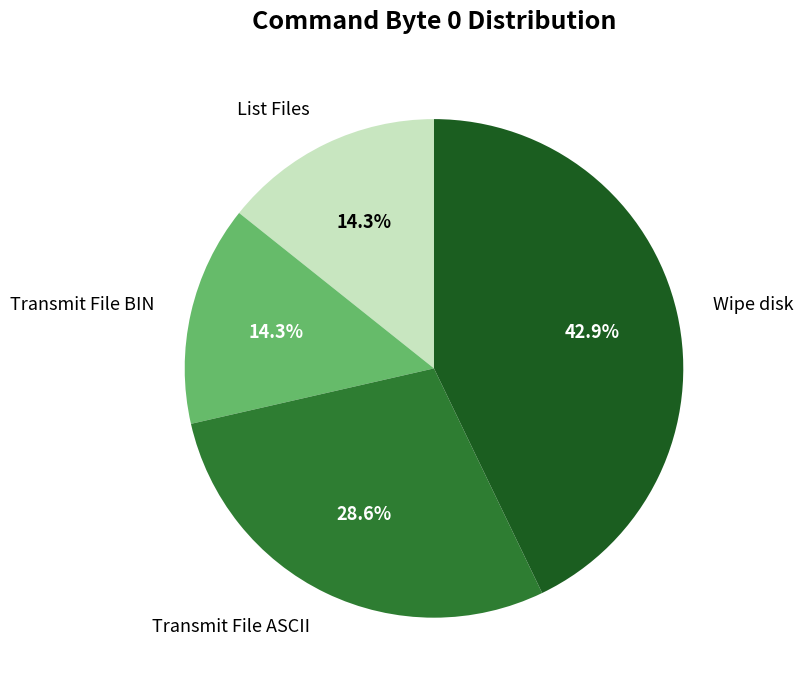

Does any single category account for the majority?

No